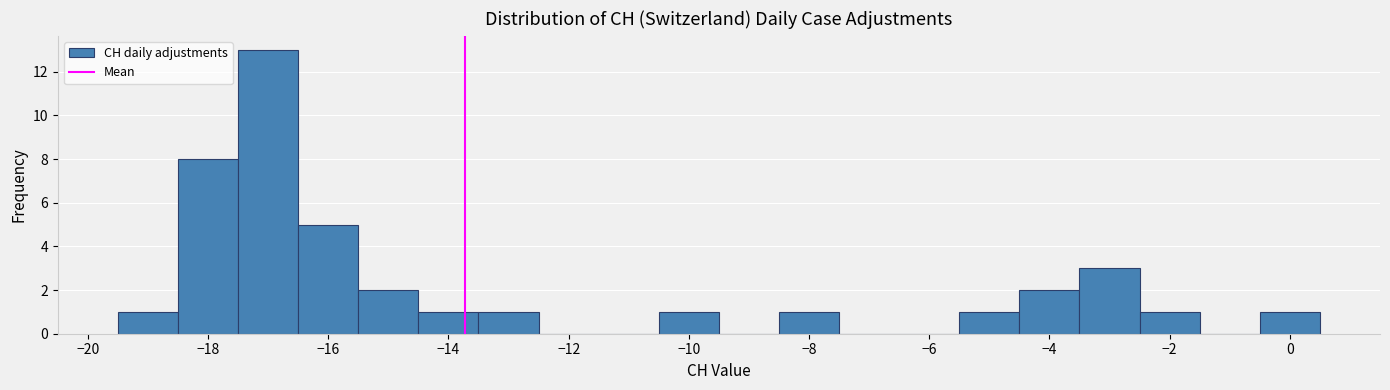

Over which range of the x-axis is the bar tallest?

-17.5 to -16.5